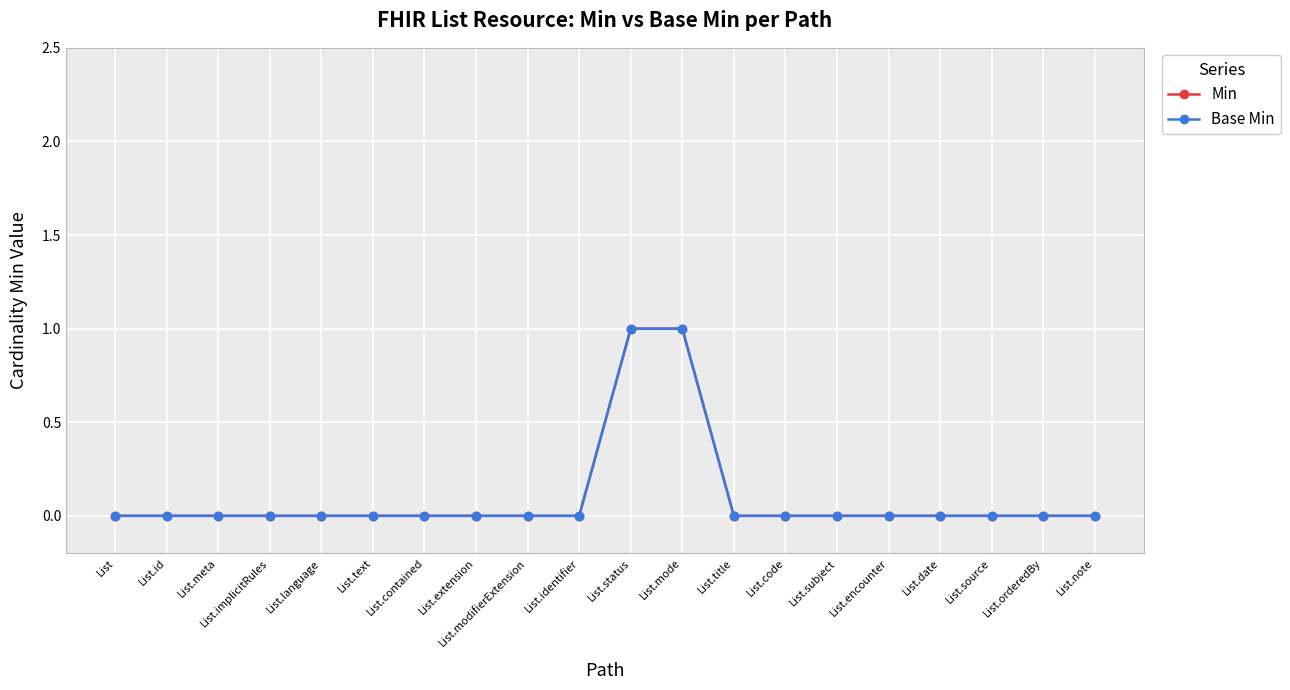

The value of Min at List.encounter is 0. True or false?

False